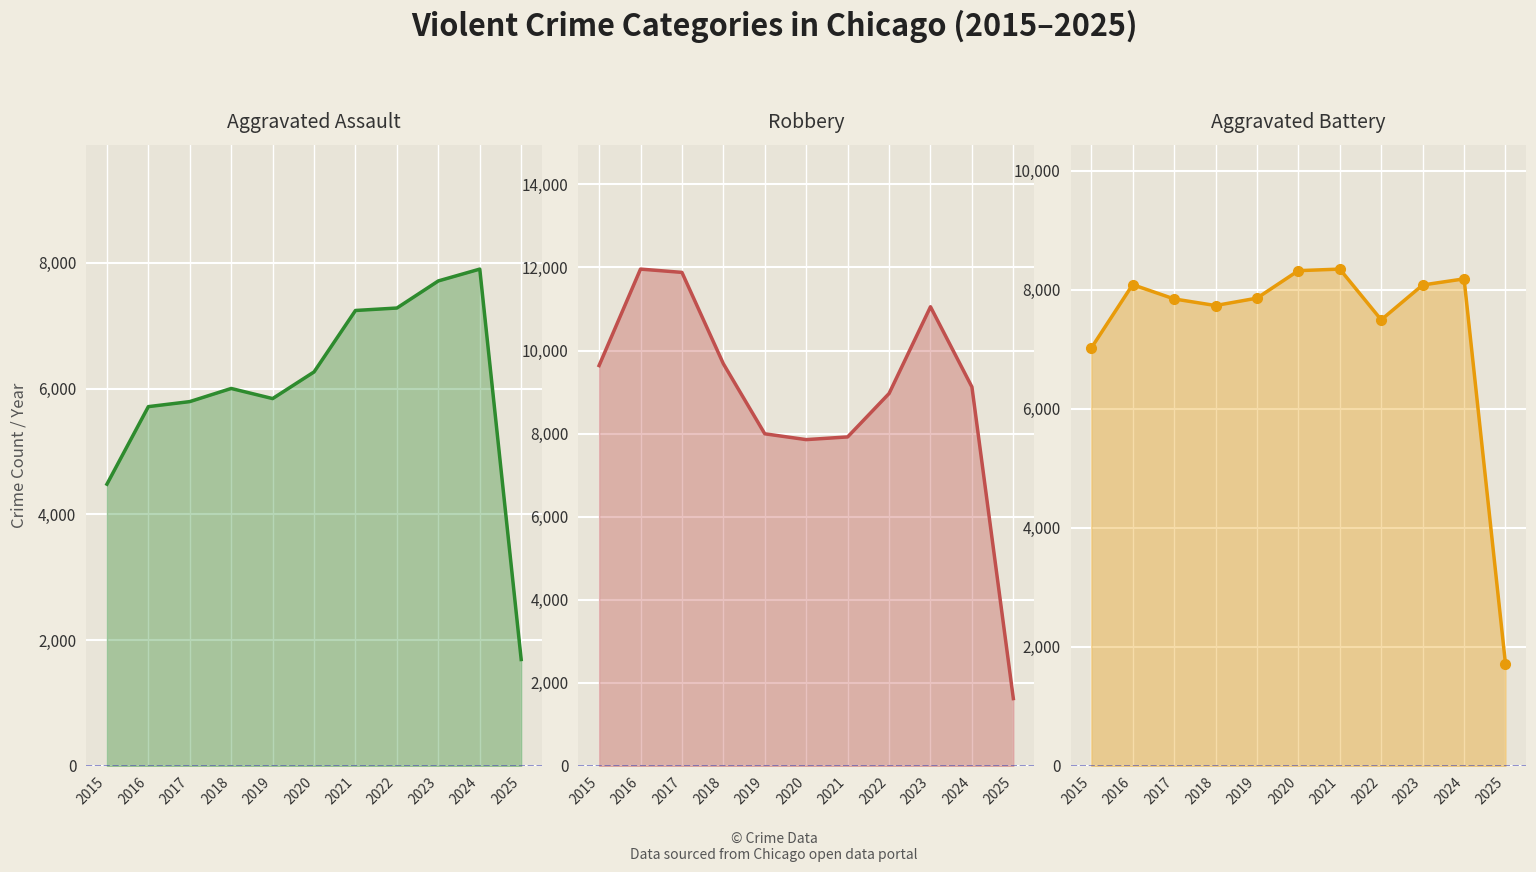

The Aggravated Battery line series shows 13466 at 2019. True or false?

False